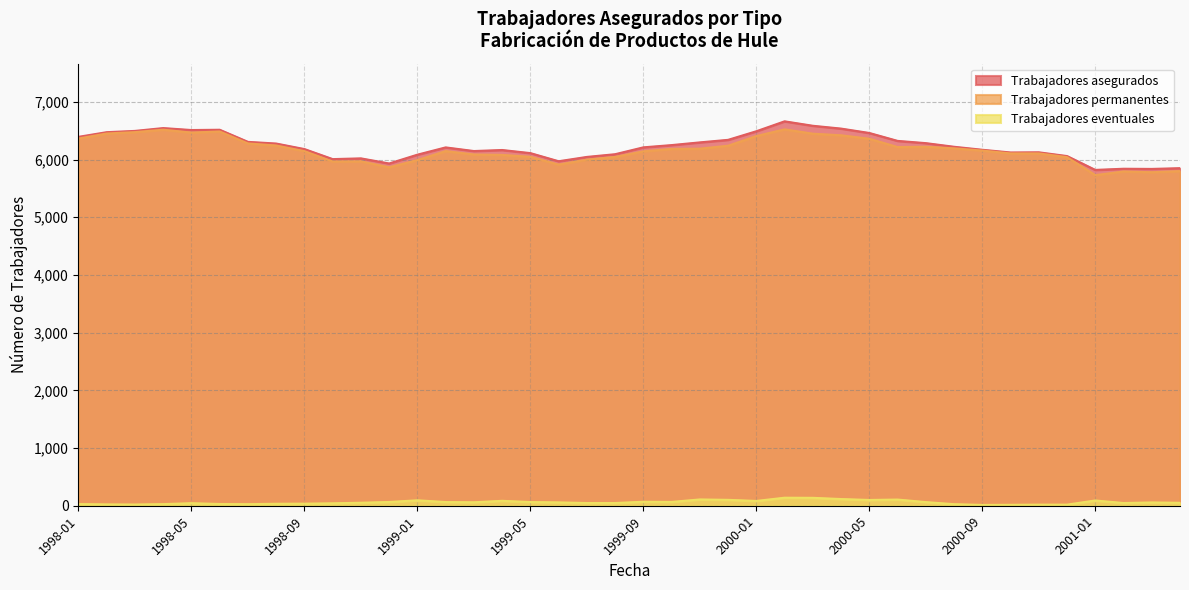

What is the difference between the maximum and minimum values in the Trabajadores eventuales series?

125